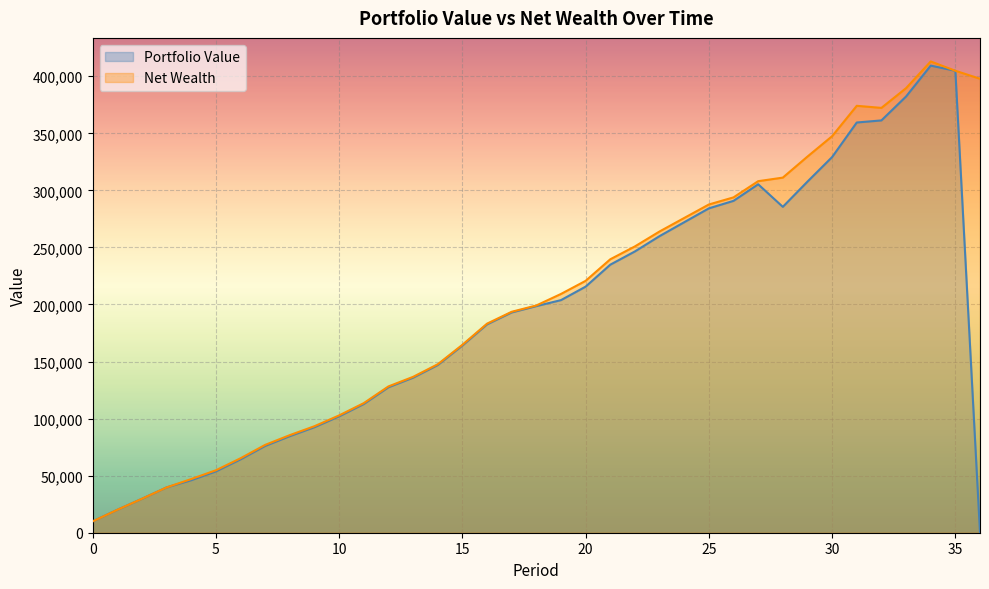

True or false: Net Wealth and Portfolio Value intersect in this chart.

False